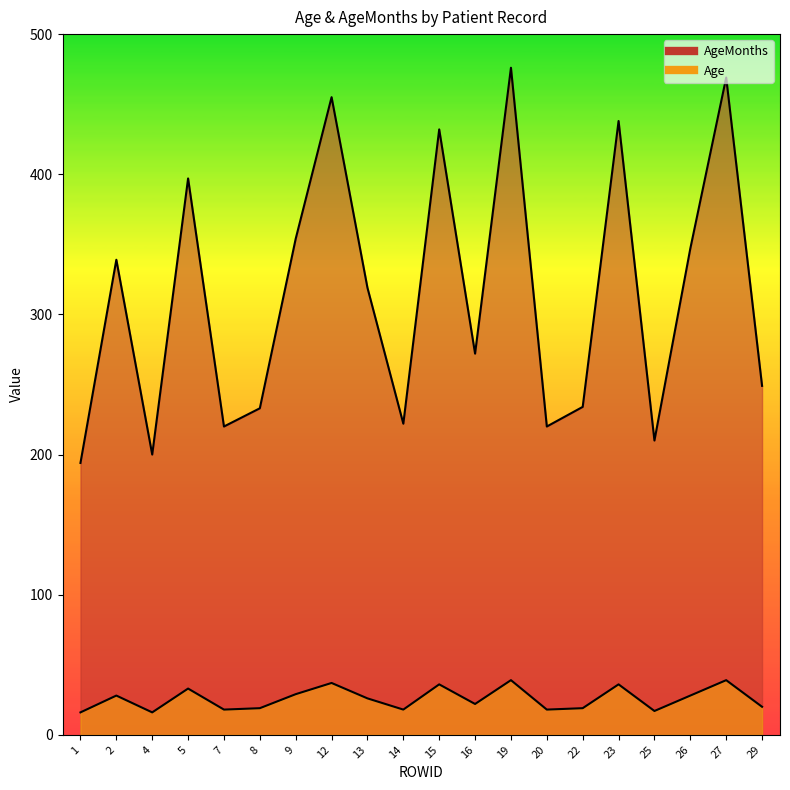

Which series has the widest spread of values?

AgeMonths